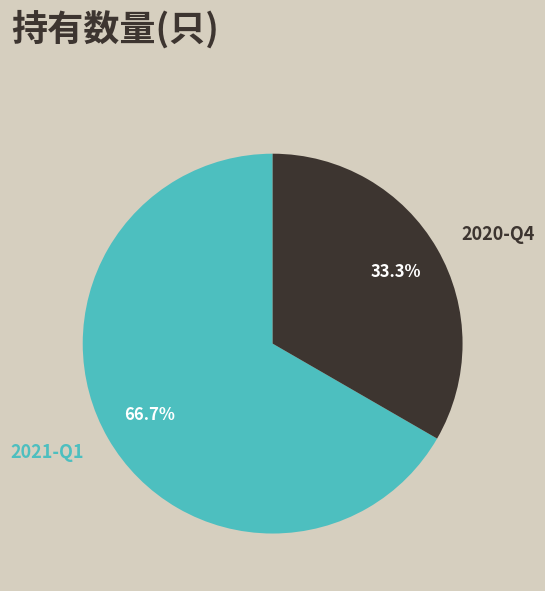

Combined, do 2021-Q1 and 2020-Q4 account for over 50%?

Yes